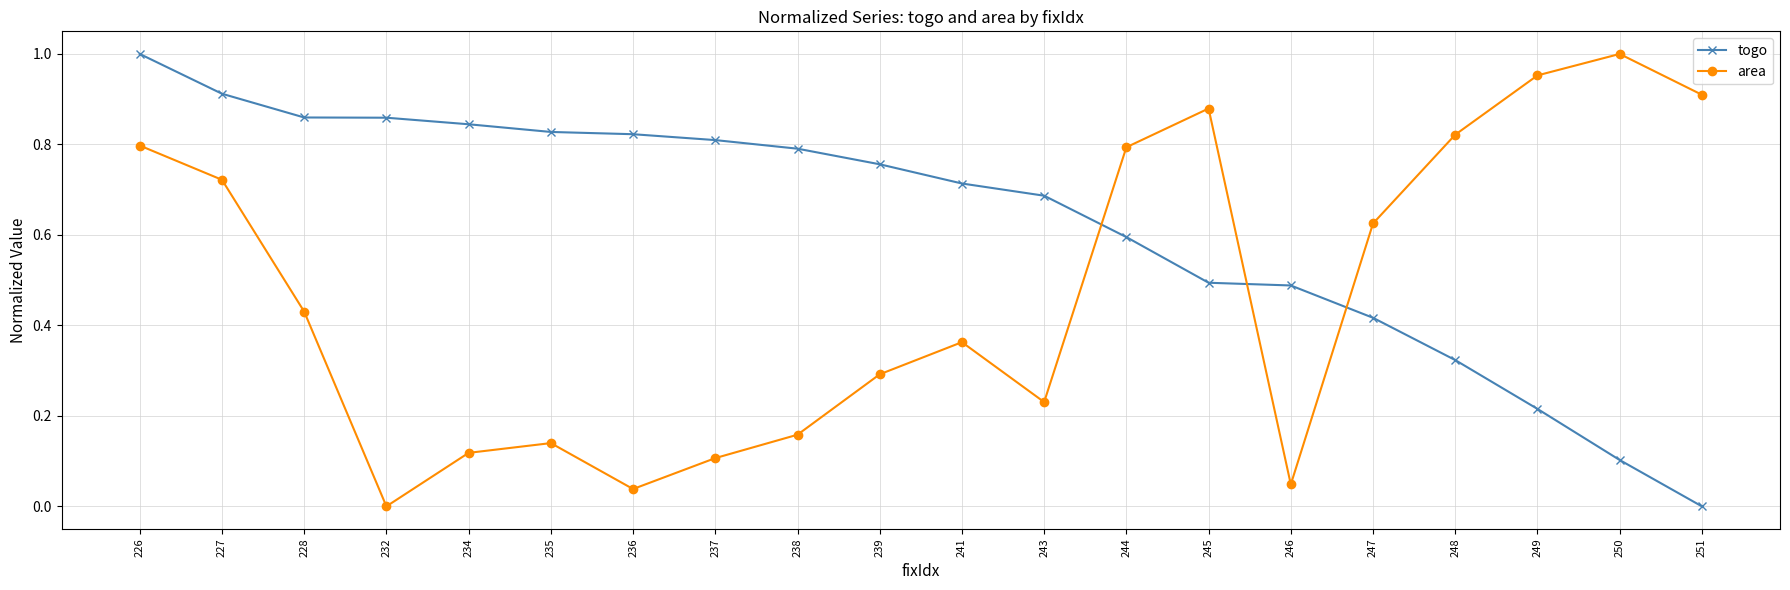

What is the sum of all togo values?

12.5